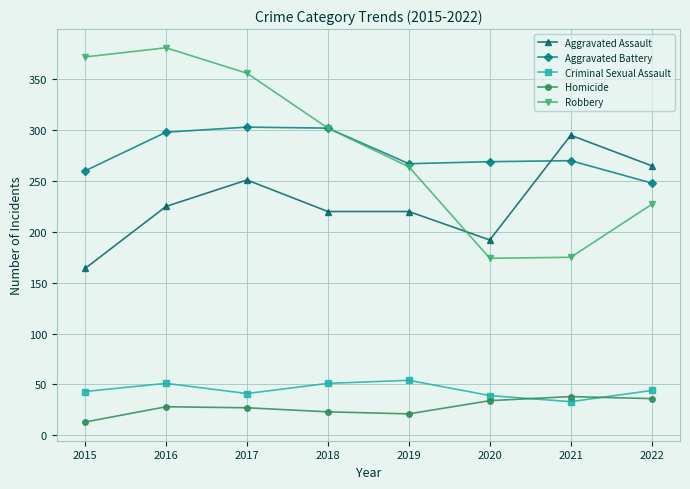

What is the value of the Criminal Sexual Assault point at the 6th from the left?

39